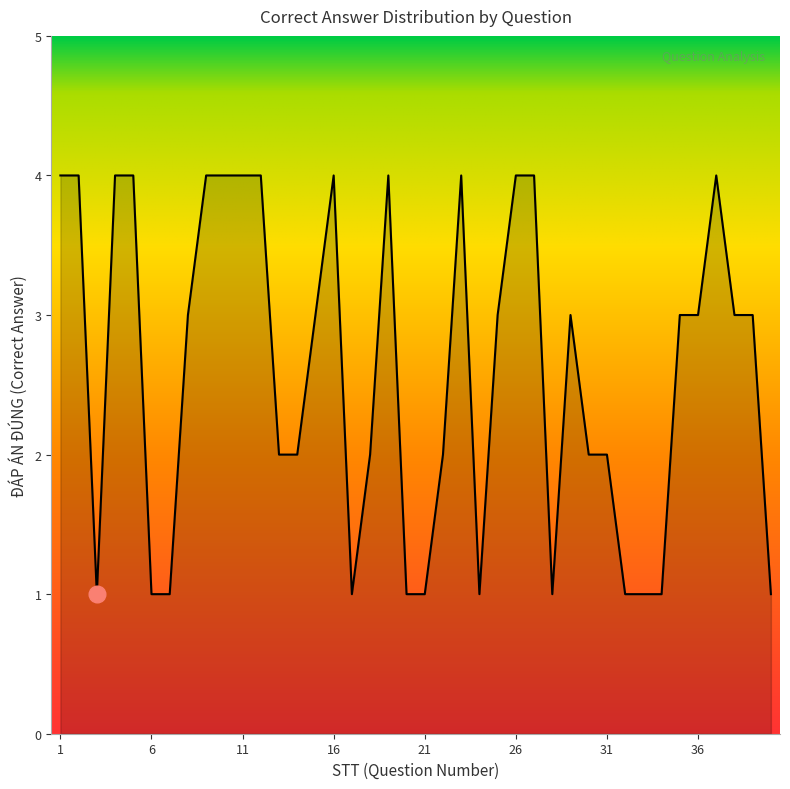

Reading left to right, list all the values displayed in this chart.

4	4	1	4	4	1	1	3	4	4	4	4	2	2	3	4	1	2	4	1	1	2	4	1	3	4	4	1	3	2	2	1	1	1	3	3	4	3	3	1